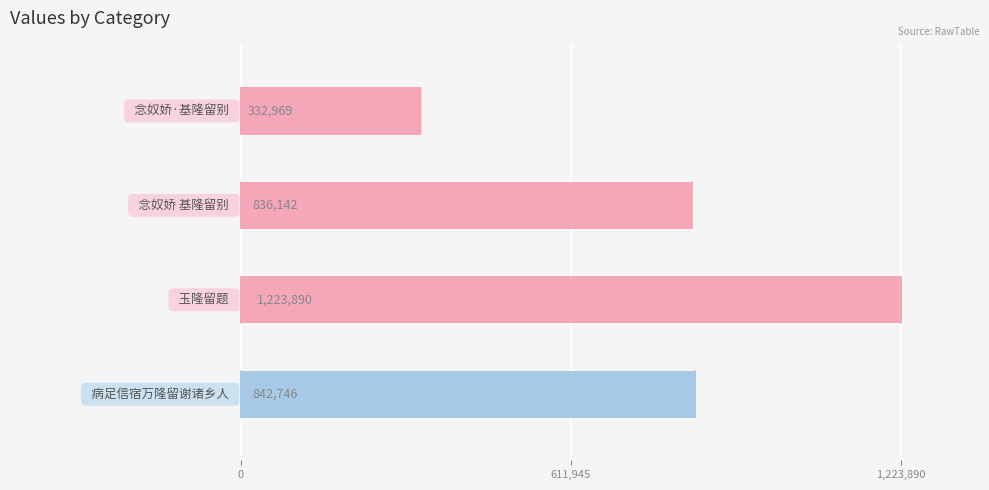

What is the value of the 1st bar from the top?

332969